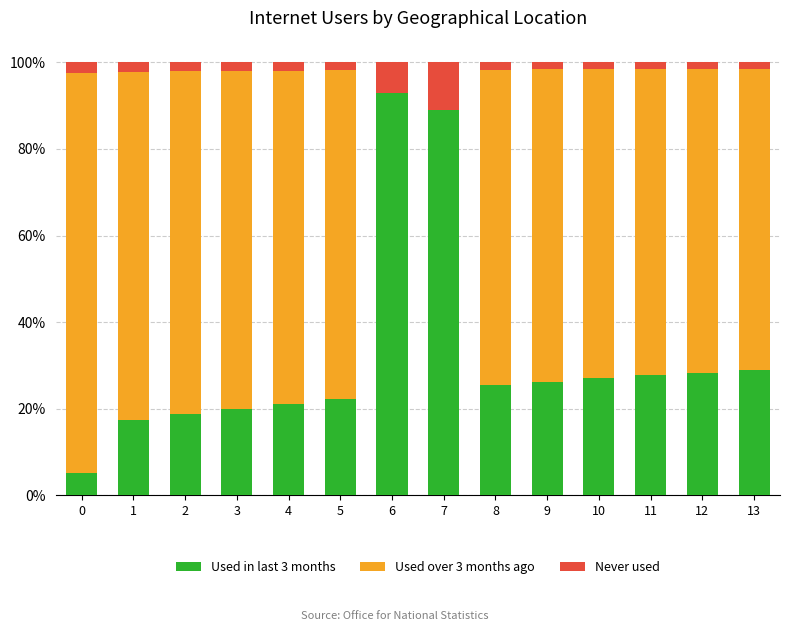

How many data points in Used in last 3 months are above 26?

7